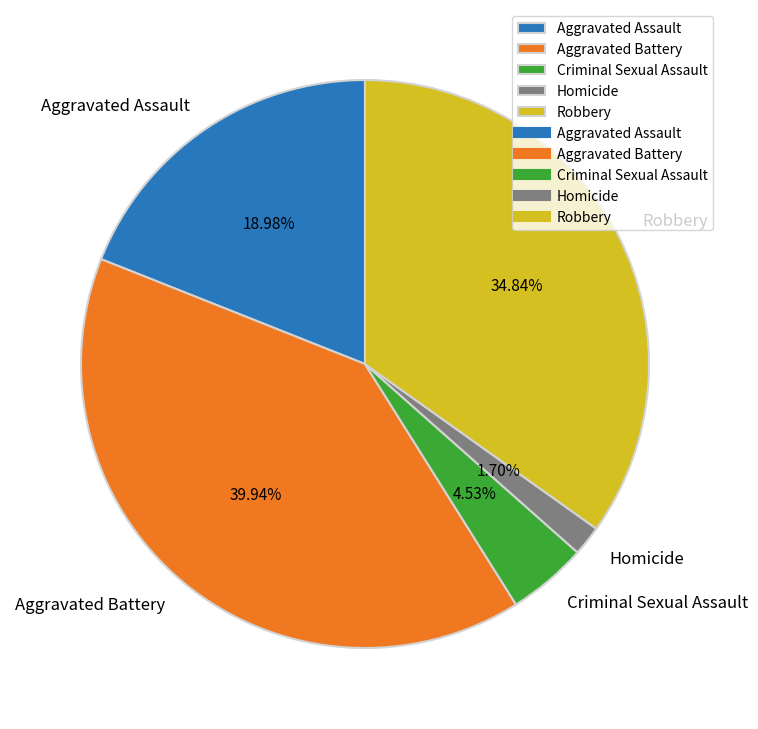

Is it true that Aggravated Assault is 19% of the pie?

True